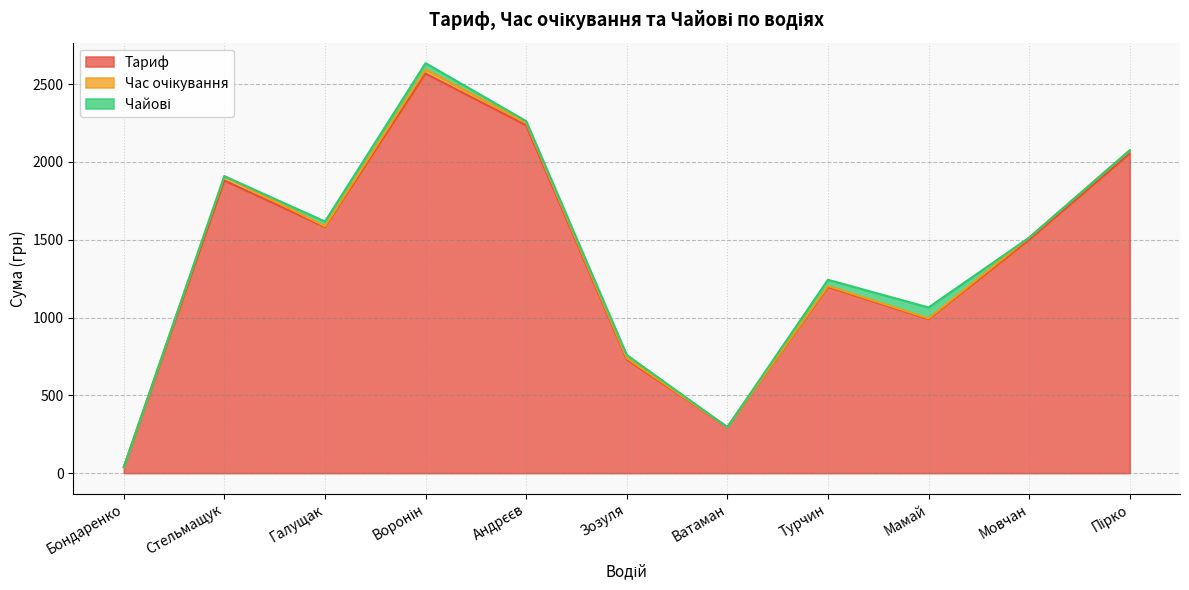

Which series has the largest total across all categories?

Тариф